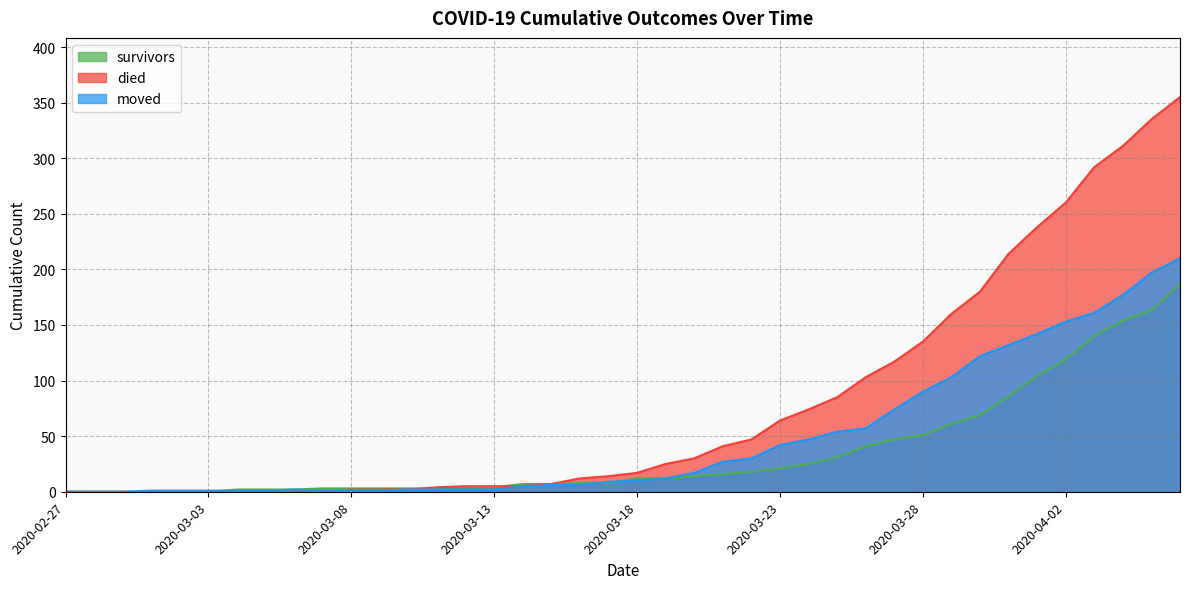

What is the average value of the moved series?

48